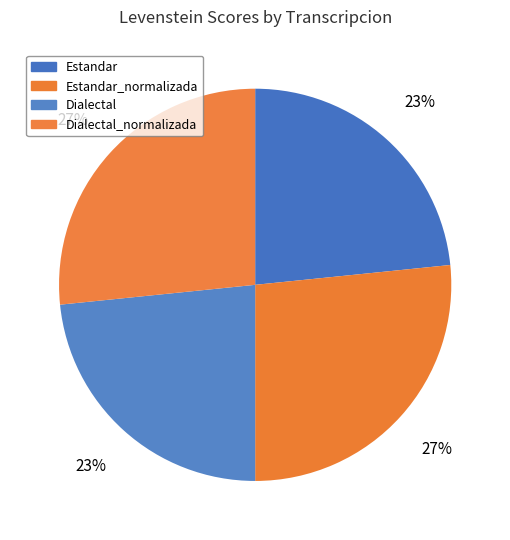

What percentage is the Estandar slice, to the nearest percent?

23%